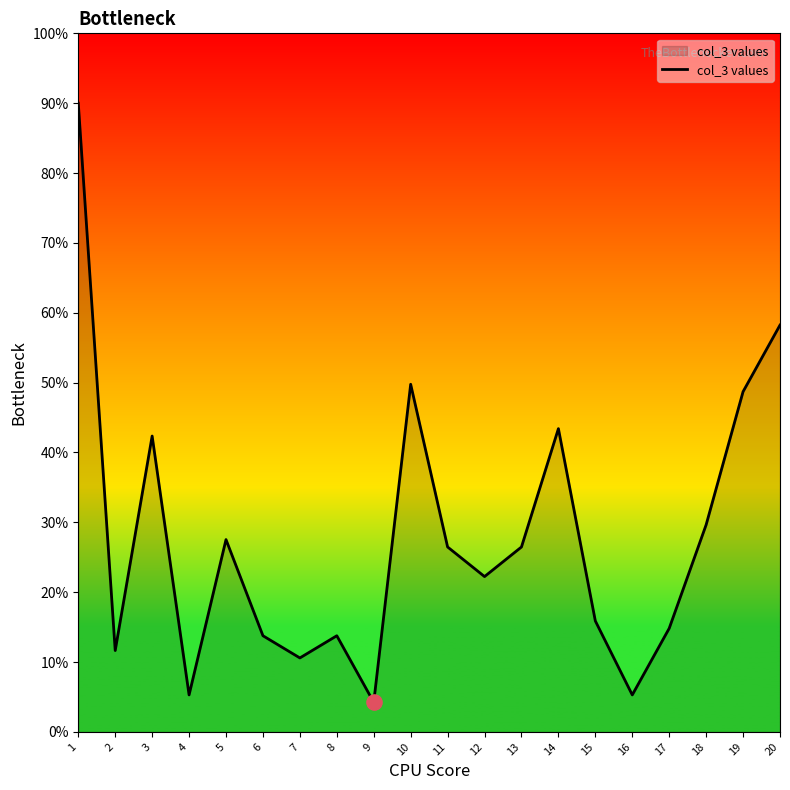

What is the change in value from 11 to 20?

+31.8